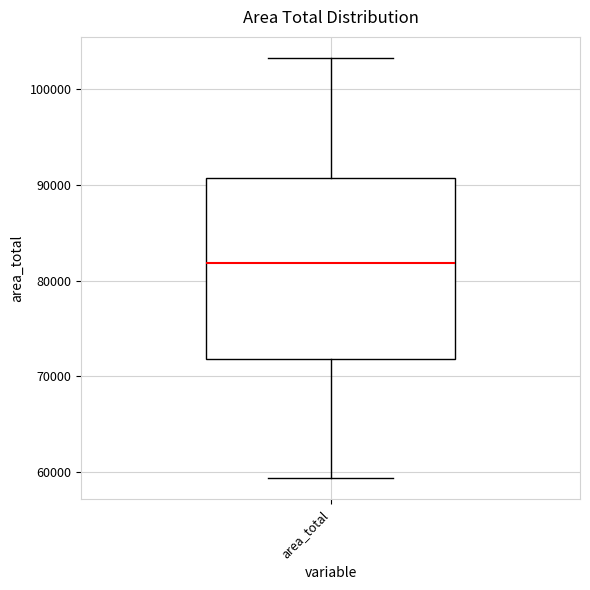

Transcribe this box plot: give where the median line is, the range the box spans, and where the two whiskers end, as read against the y-axis. The values are not printed on the chart, so give them approximately, as read against the axis.

median 82000, box 72000 to 91000, whiskers 59000 to 103000